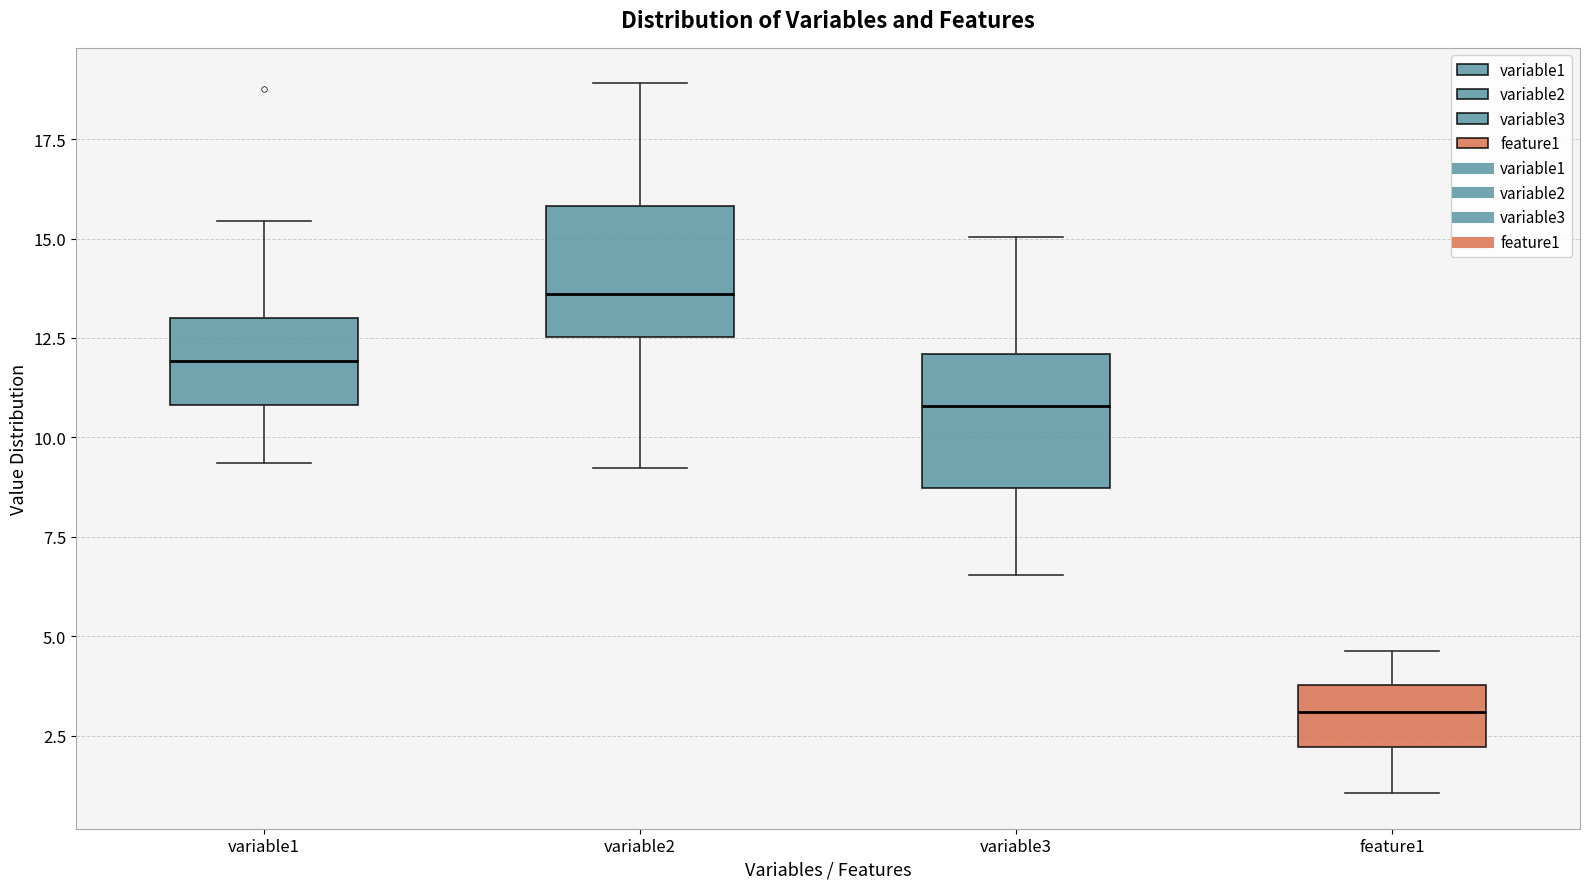

Where is the lower edge of the box for variable3 on the y-axis? The values are not printed on the chart, so give them approximately, as read against the axis.

8.5